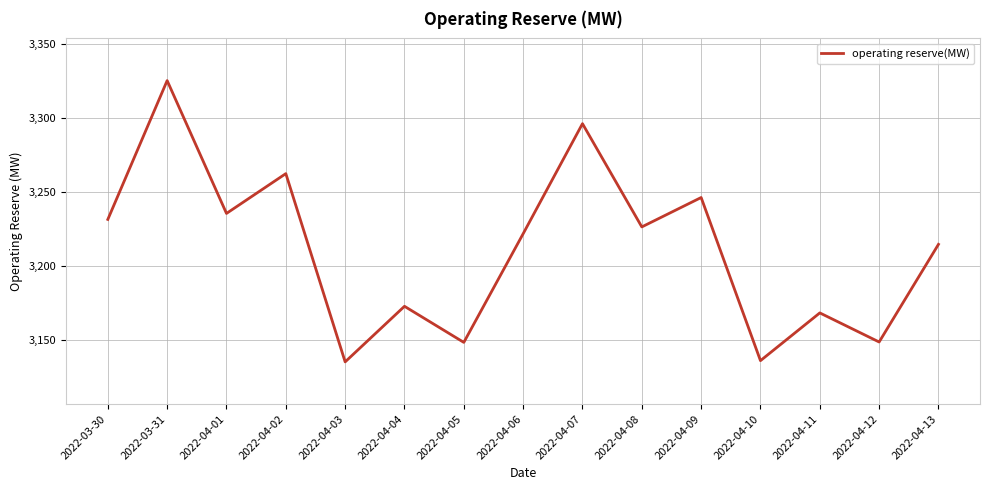

At which category does the data reach its first local valley?

2022-04-01